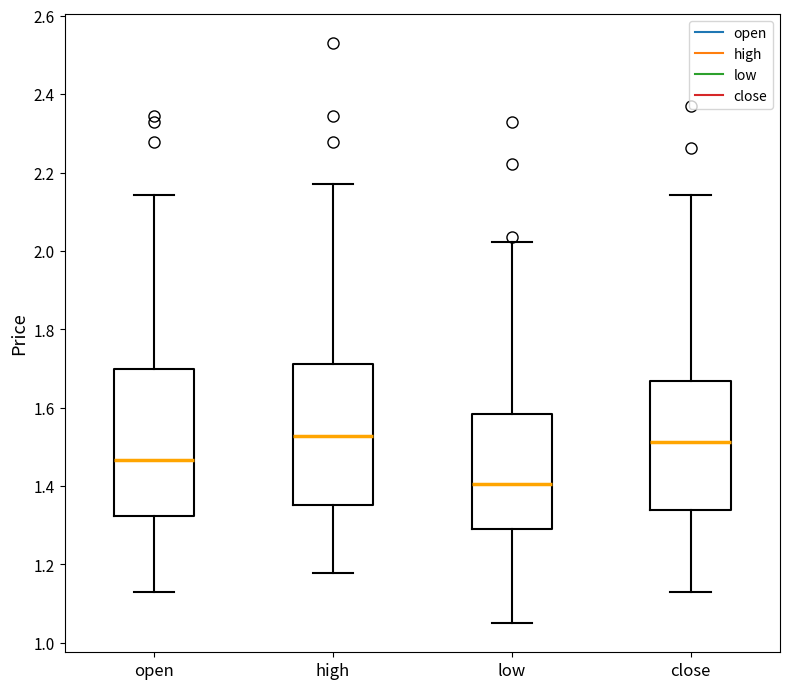

Reading left to right, read every box against the y-axis: the position of its median line, the range the box covers, and the ends of its whiskers. The values are not printed on the chart, so give them approximately, as read against the axis.

open: median 1.46, box 1.32 to 1.70, whiskers 1.14 to 2.14
high: median 1.52, box 1.36 to 1.72, whiskers 1.18 to 2.18
low: median 1.40, box 1.28 to 1.58, whiskers 1.06 to 2.02
close: median 1.52, box 1.34 to 1.66, whiskers 1.14 to 2.14